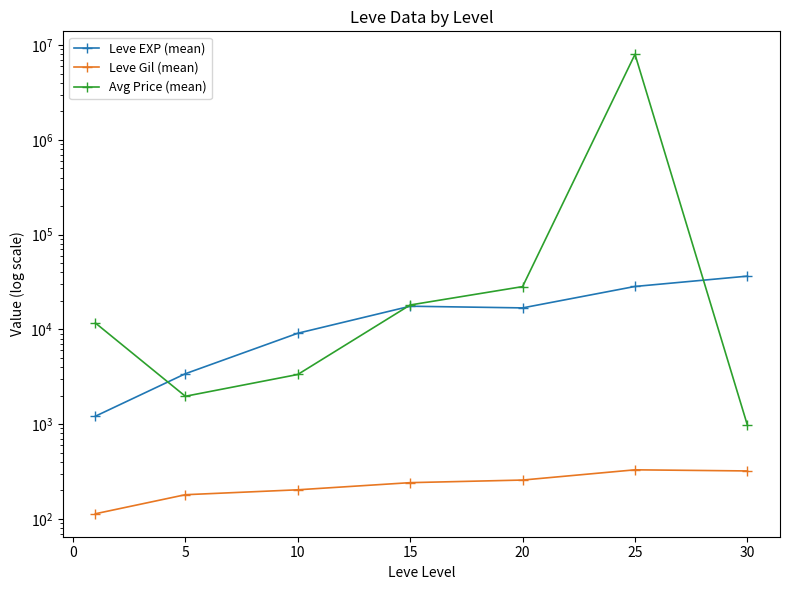

What is the value of the Avg Price (mean) point at the 1st from the left?

11684.7